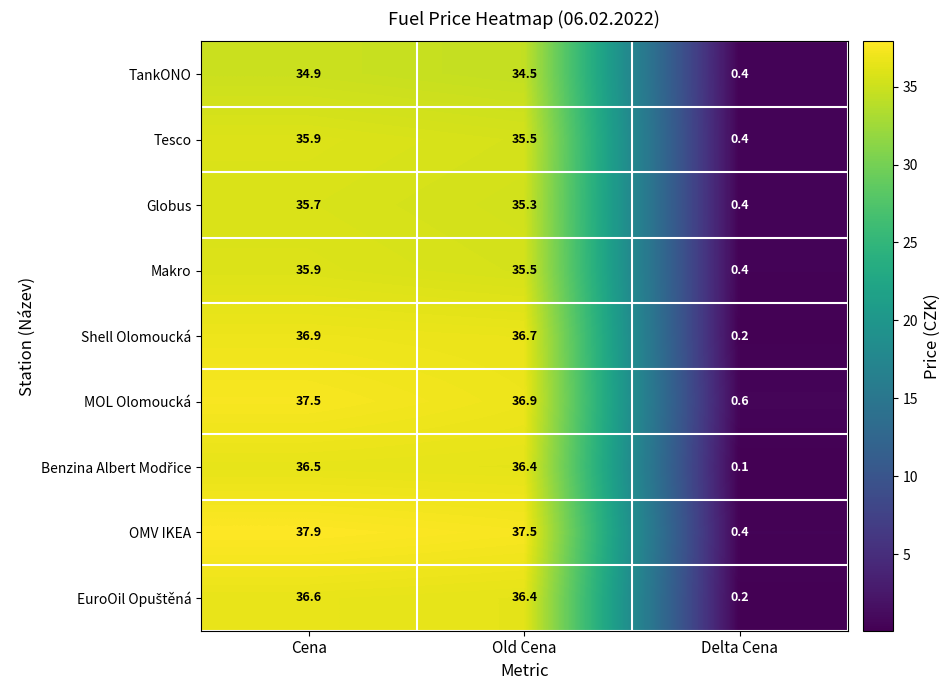

What is the highest value of the MOL Olomoucká series?

37.5